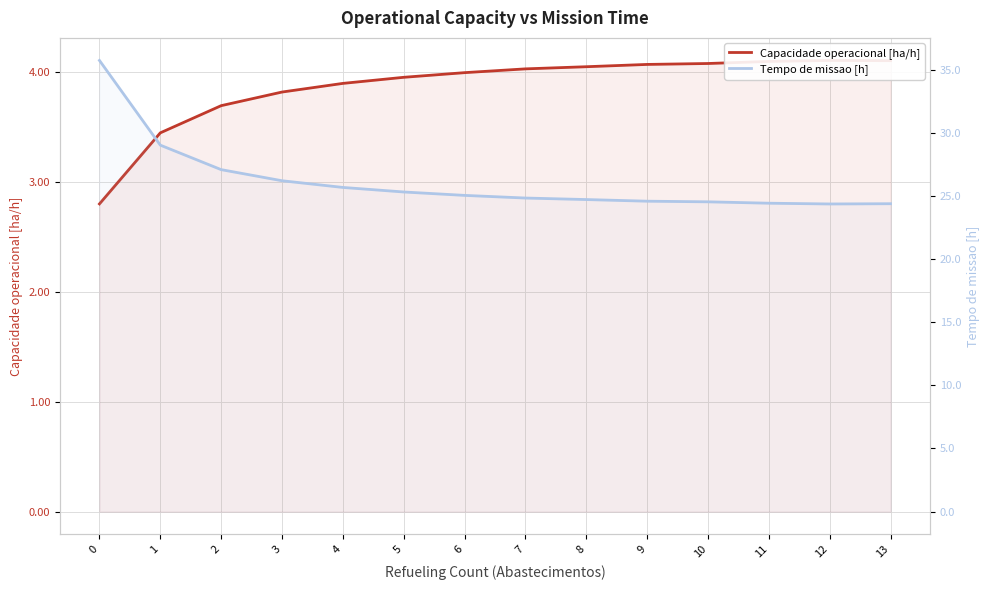

What is the value of the Capacidade operacional [ha/h] point at the 1st from the left?

2.8